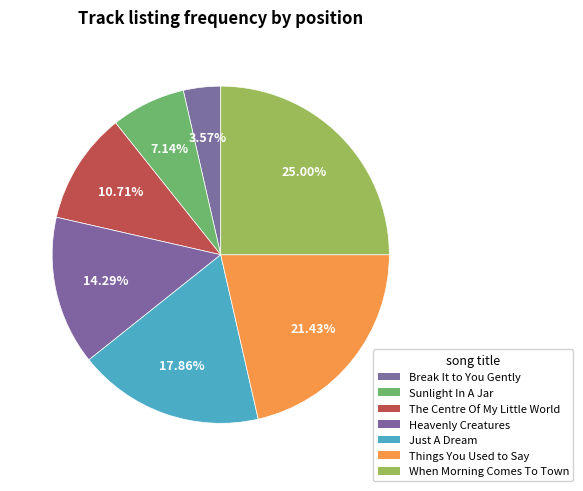

To the nearest percent, what is the combined percentage of The Centre Of My Little World and Things You Used to Say?

32%